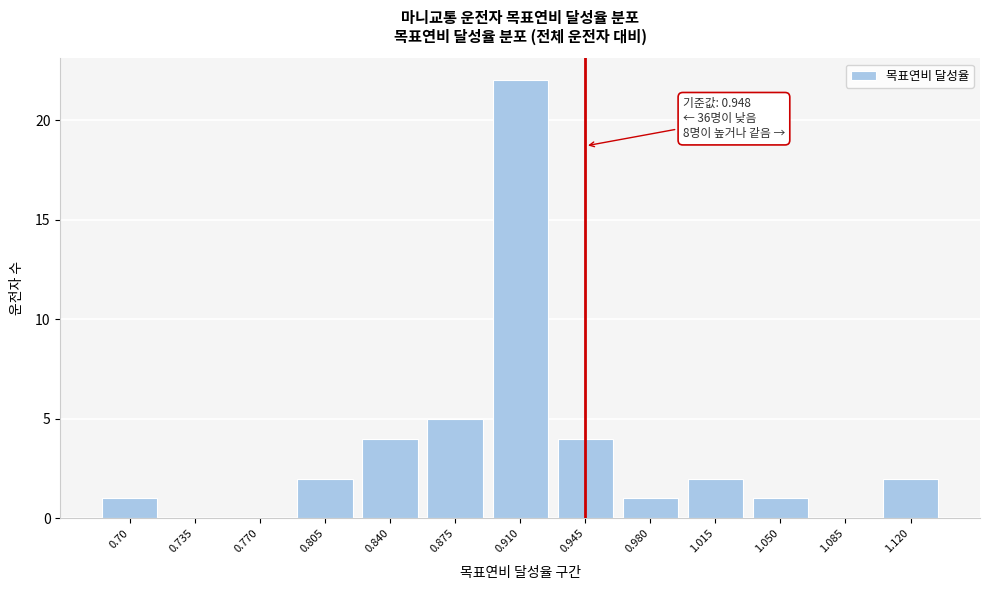

Reading left to right, what are all the values shown in this chart?

0.70=1	0.735=0	0.770=0	0.805=2	0.840=4	0.875=5	0.910=22	0.945=4	0.980=1	1.015=2	1.050=1	1.085=0	1.120=2